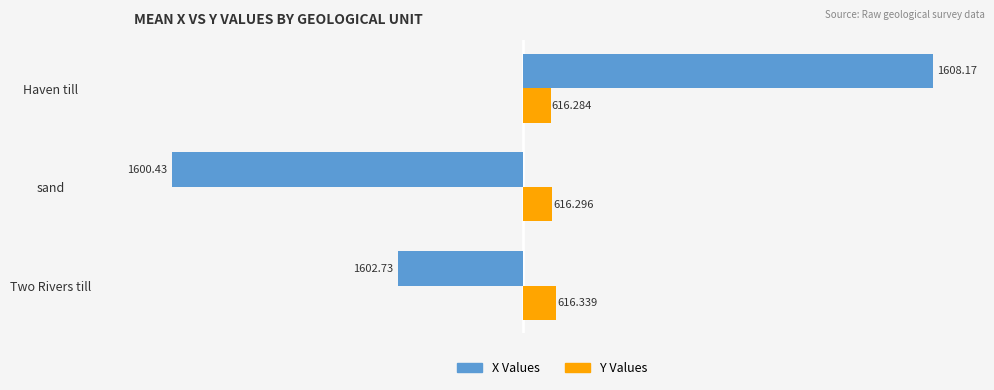

True or false: X (offset from 1604) has a value of -3.6 at sand.

True